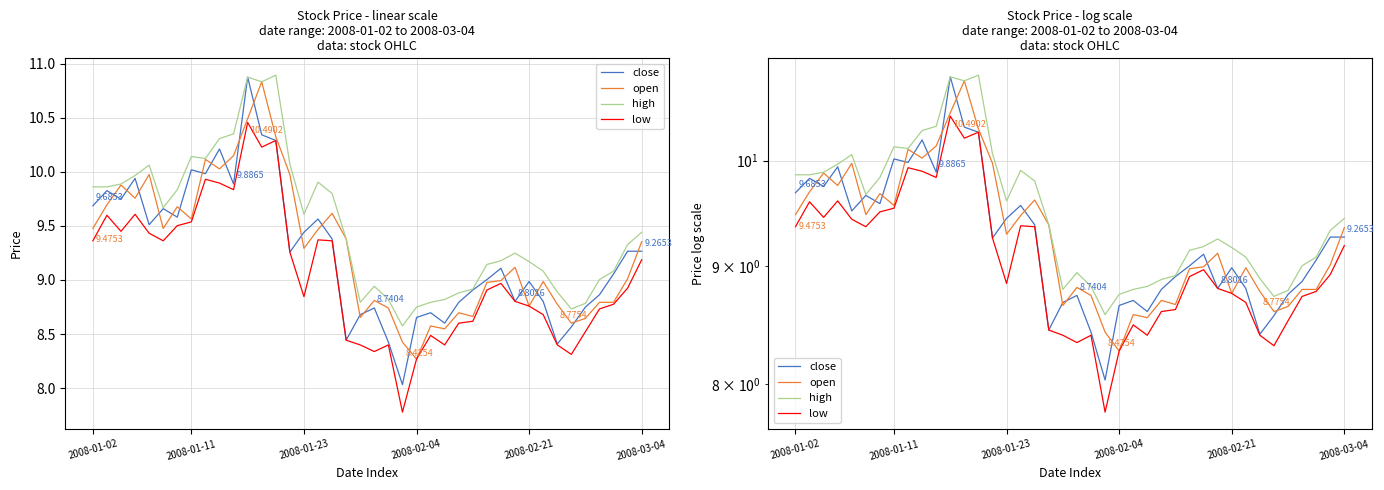

Where is high nearest to the value 9?

36